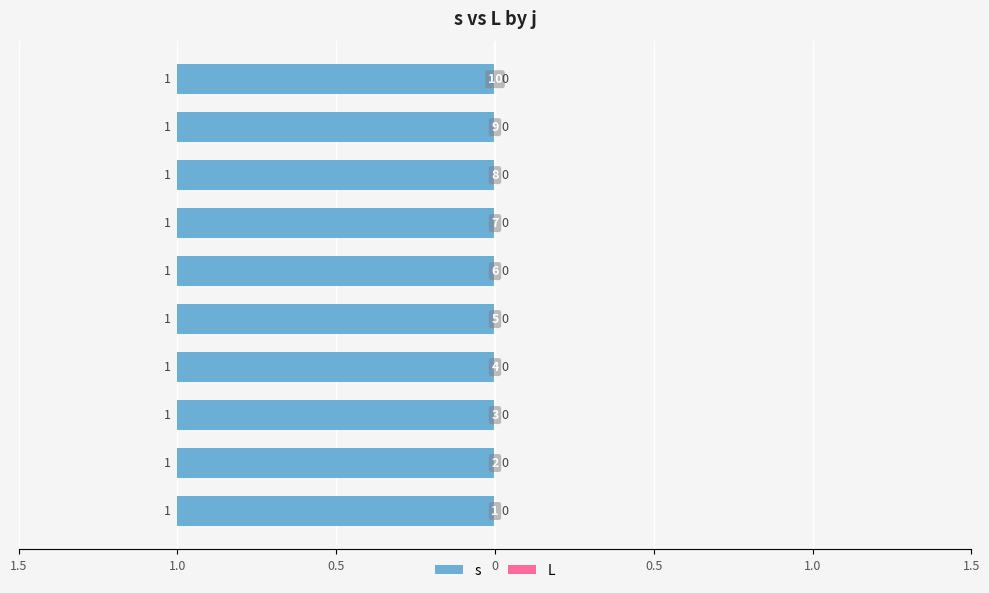

At which label is L closest to 0?

1